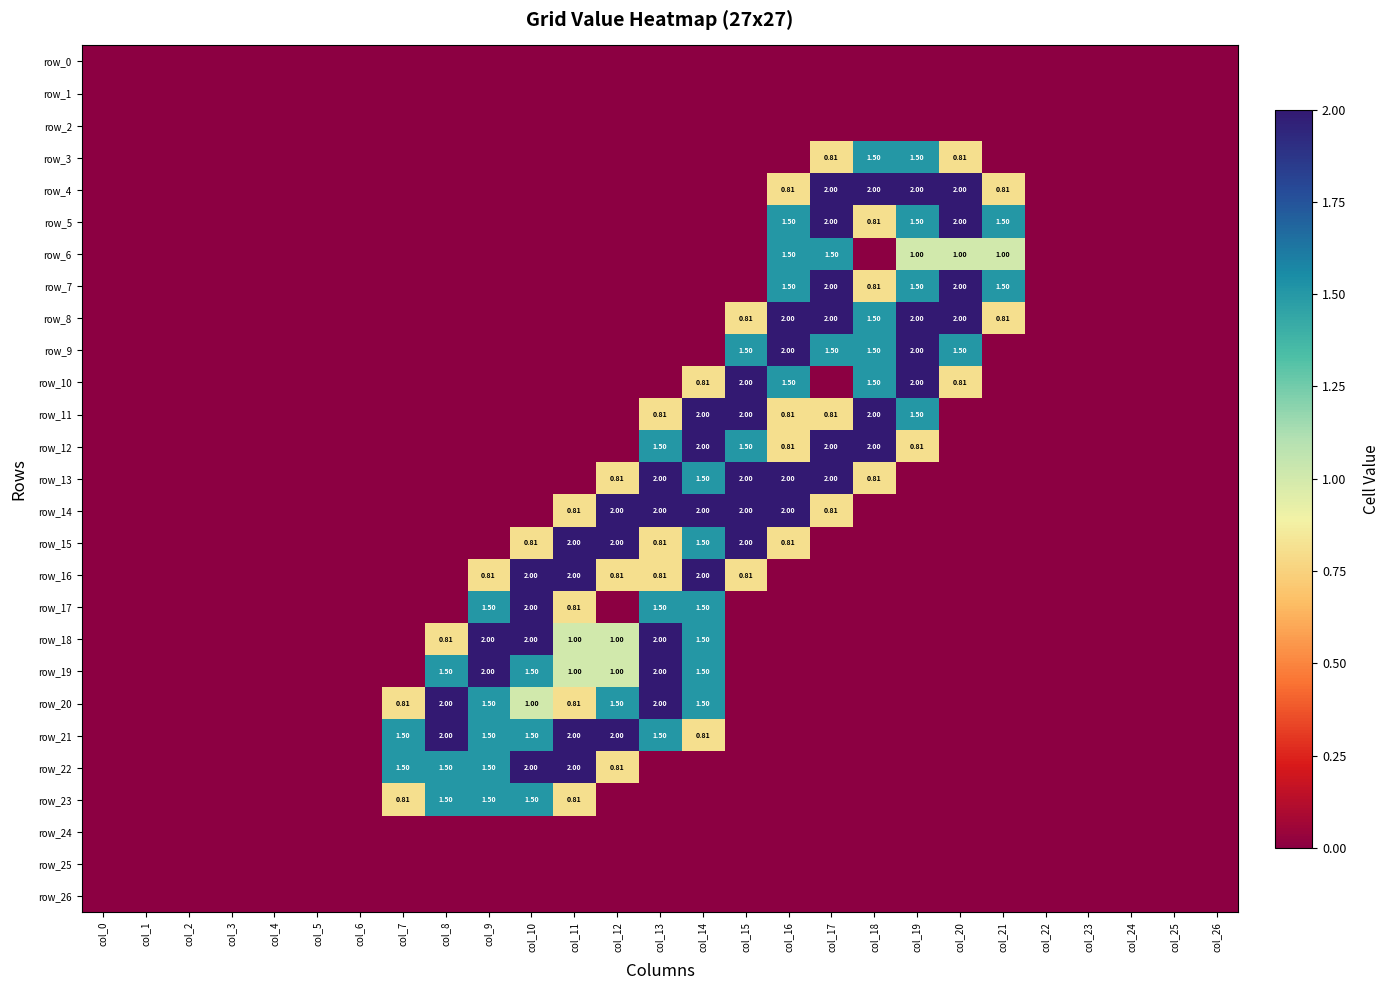

What is the total value across all series at col_21?

5.6